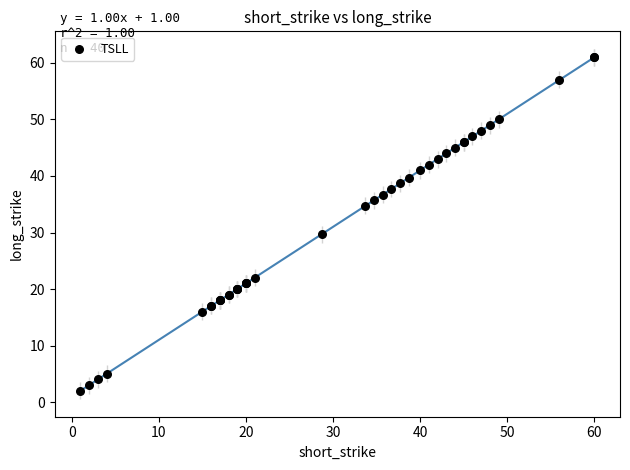

What Y value in the scatter plot is closest to 31?

29.7